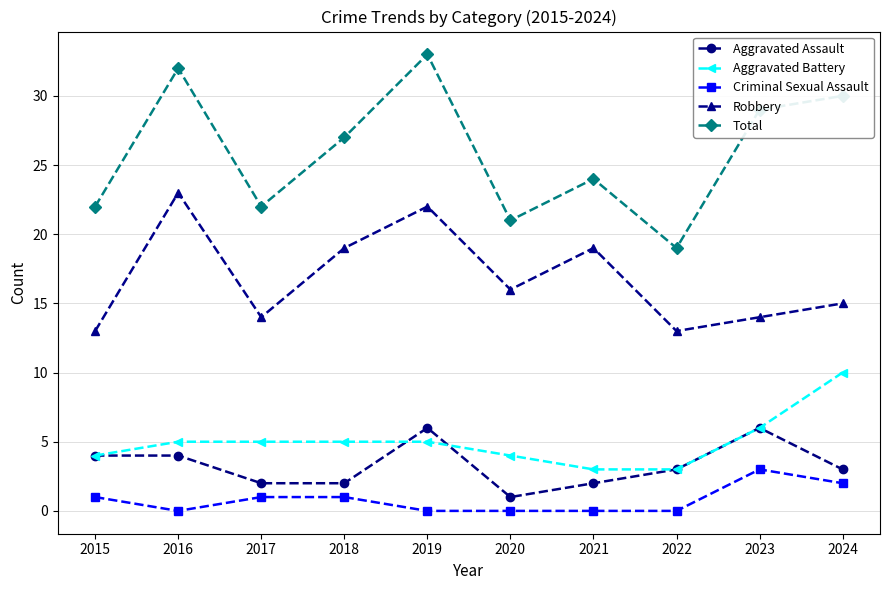

Is it true that Aggravated Battery equals 4 at 2015?

True